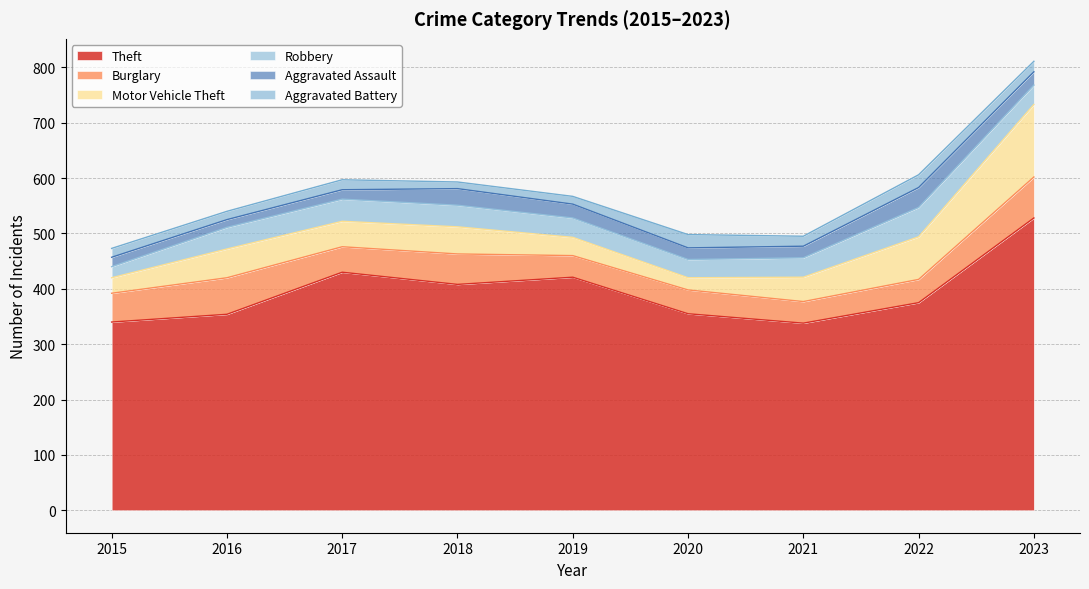

True or false: Theft has more than 1 interior local peaks.

True